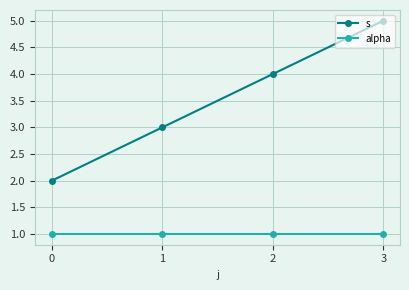

Reading right to left, transcribe all the data shown in this chart.

s: 3=5	2=4	1=3	0=2
alpha: 3=1	2=1	1=1	0=1